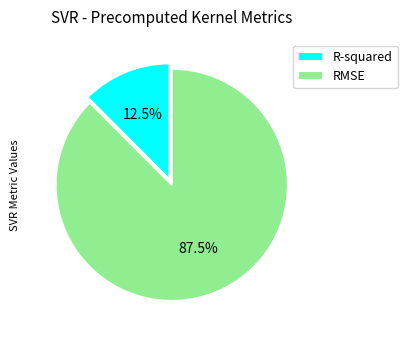

Does any single category account for the majority?

Yes